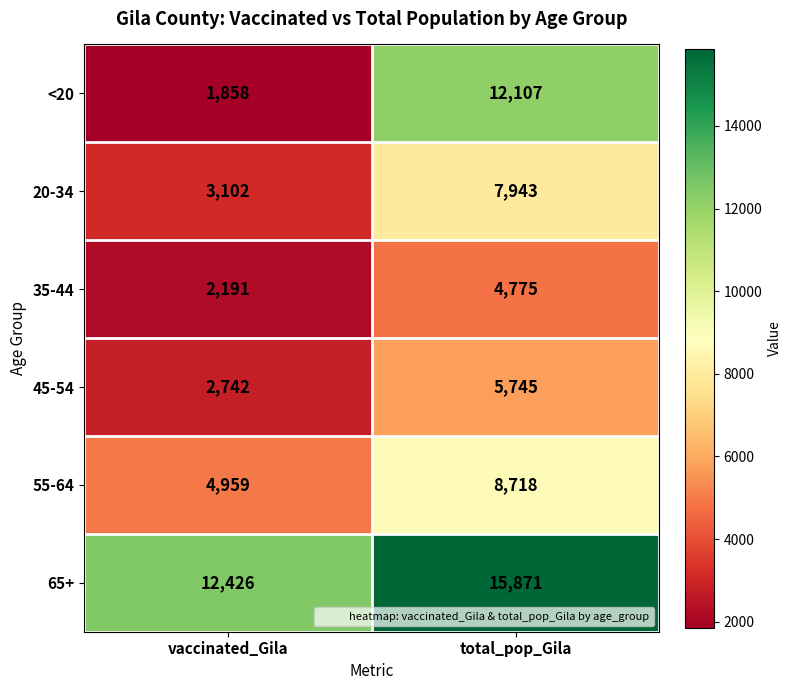

What is the maximum value shown in the chart?

15871